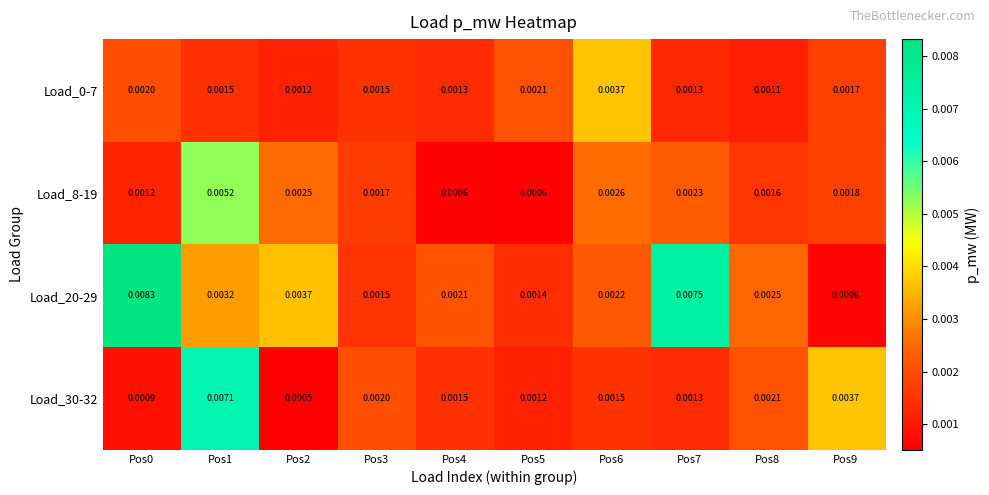

Is the value of Load_30-32 at Pos3 greater than the value of Load_0-7 at Pos4?

Yes